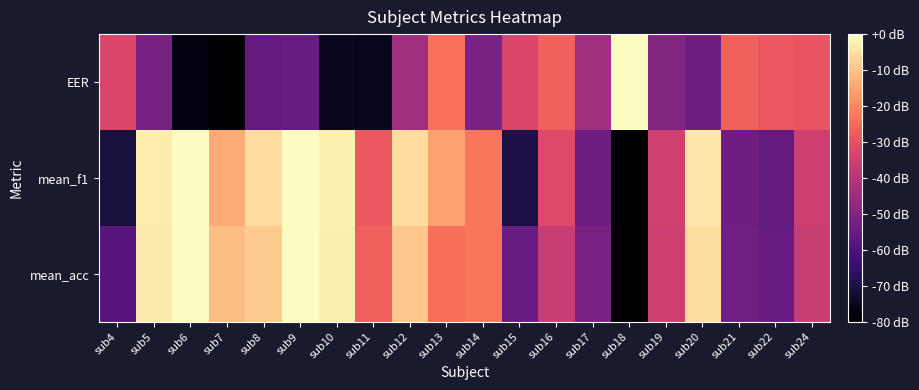

Count the number of categories in the chart.

20